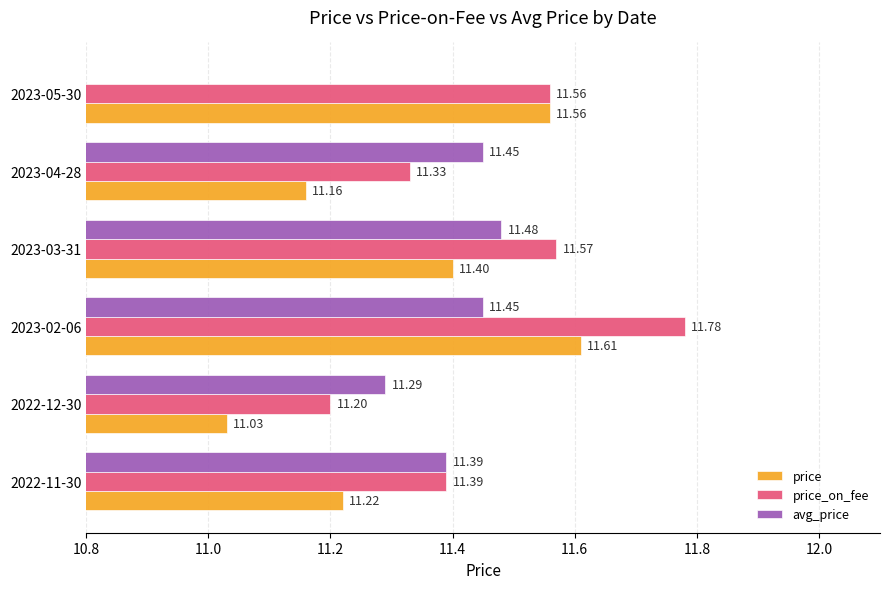

What is the sum of all avg_price values?

57.1